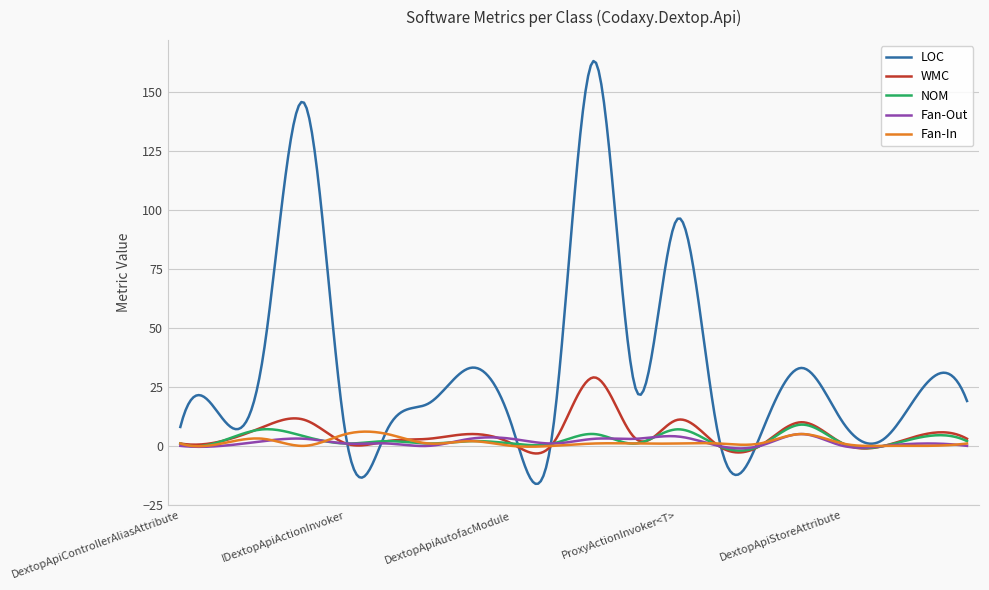

What is the average value of the LOC series?

34.6